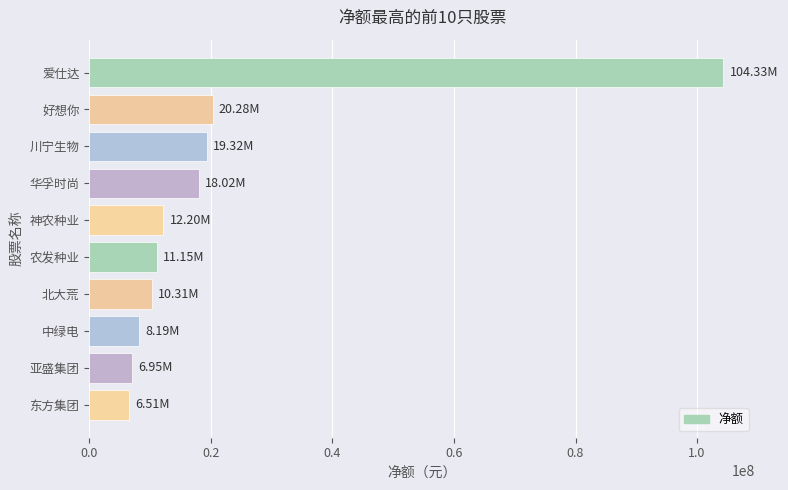

What is the label of the 8th bar from the top?

中绿电